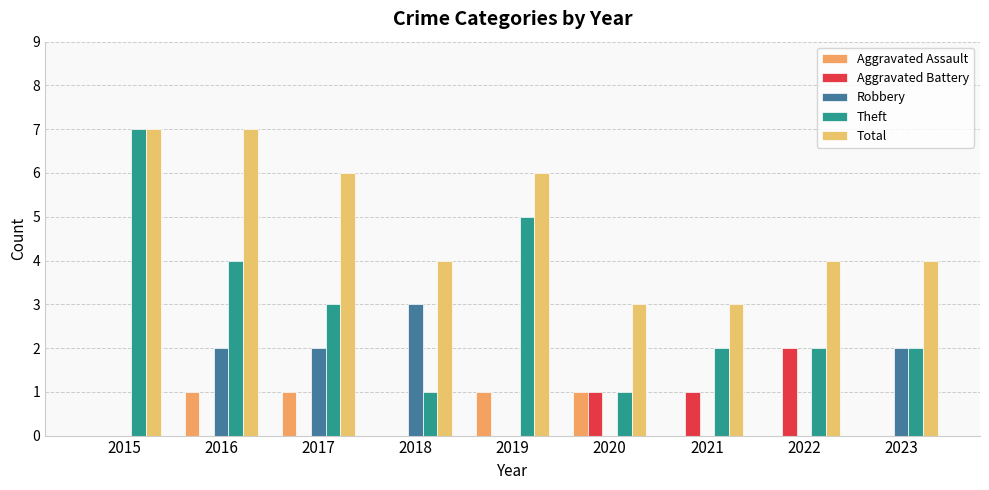

What is the total value across all series at 2018?

8